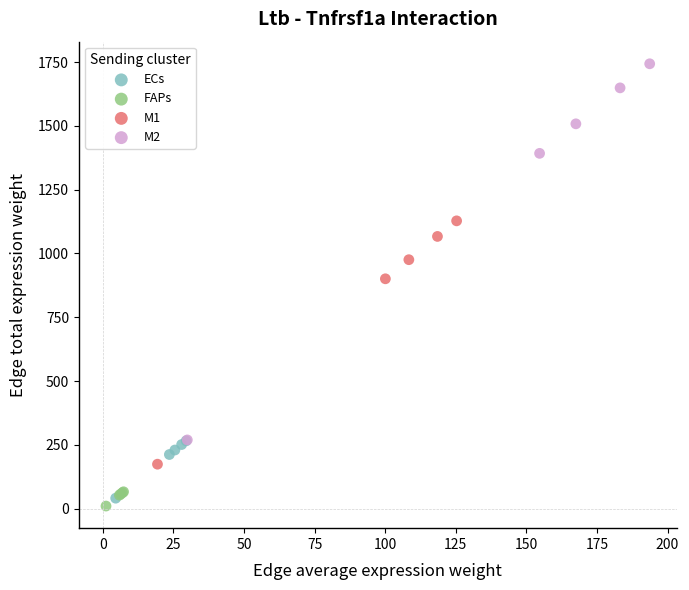

What are all the series names shown in the legend?

ECs, FAPs, M1, M2